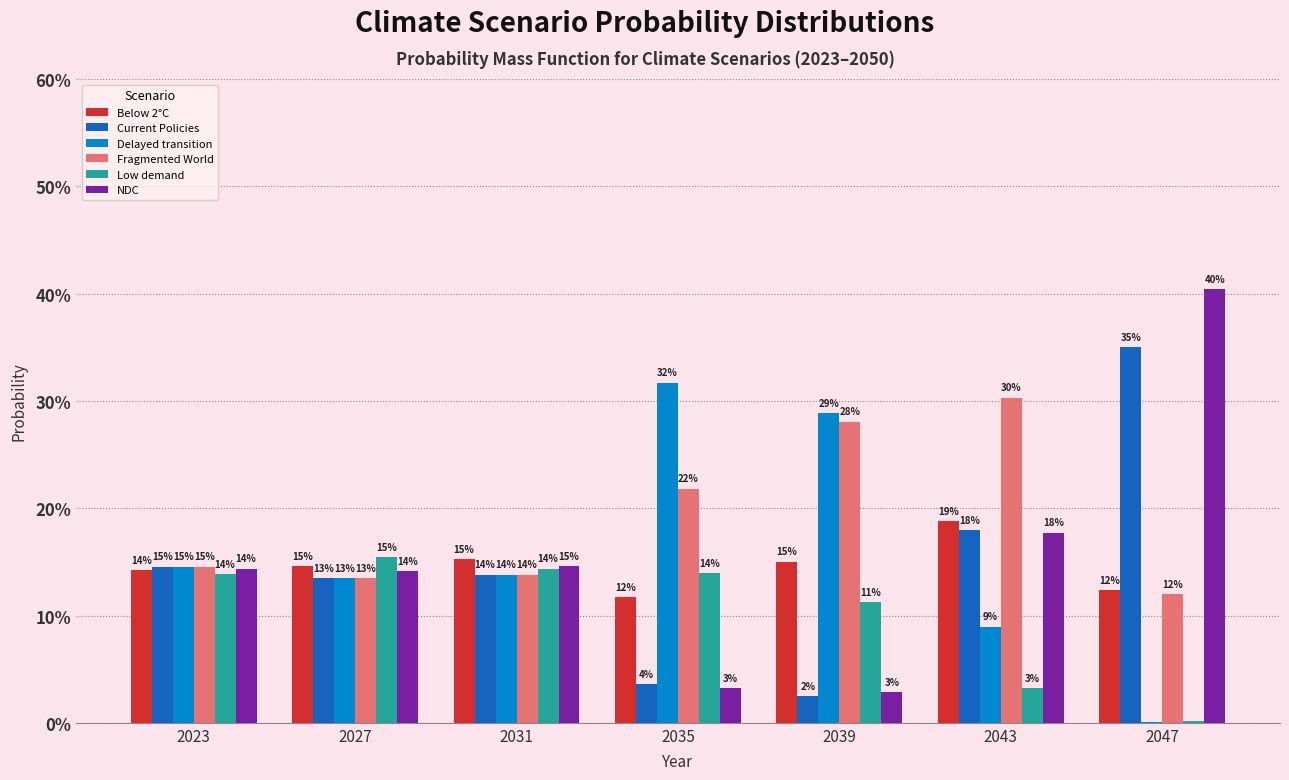

What is the difference between the maximum and second lowest values in the Low demand series?

0.1